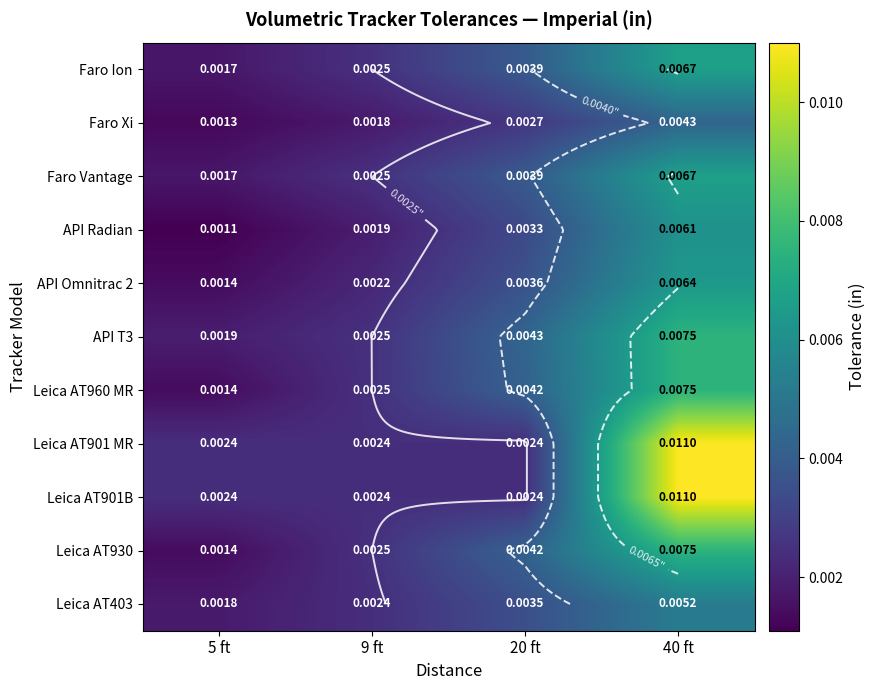

The Faro Ion series shows 0.0 at 9 ft. True or false?

False